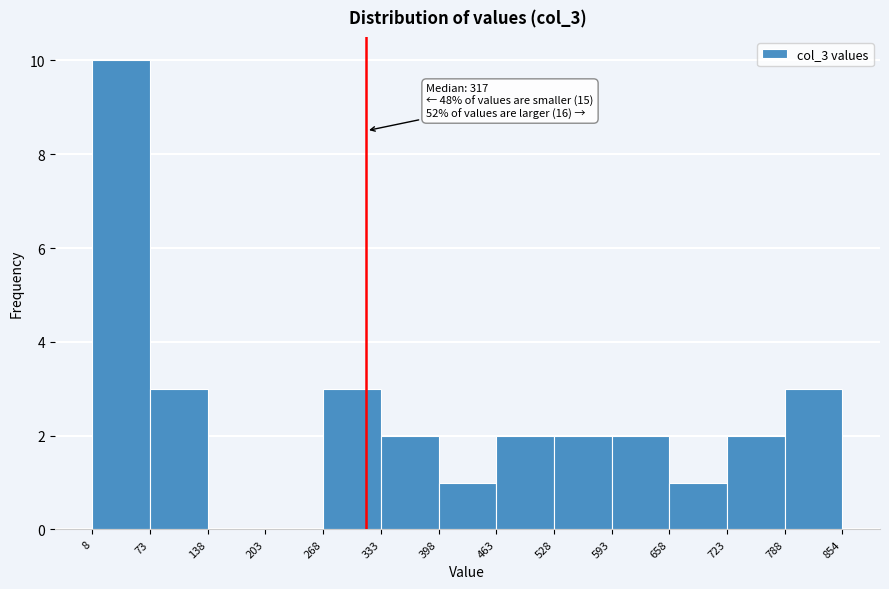

Which range on the x-axis has the tallest bar?

8 to 73